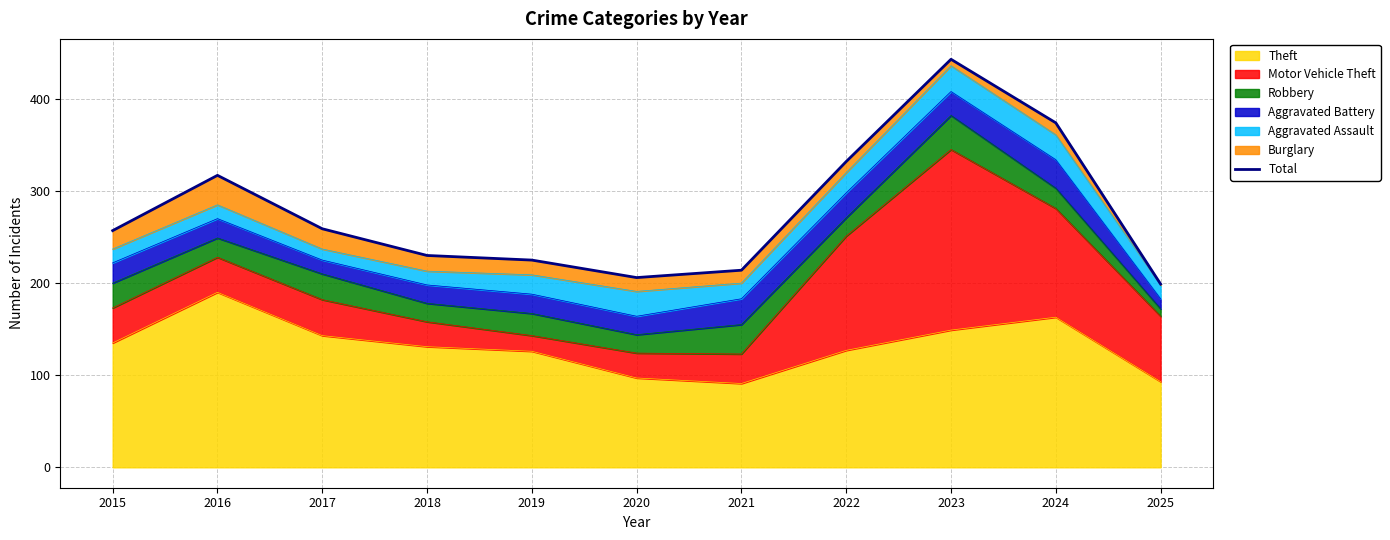

Where is the first local maximum?

2016